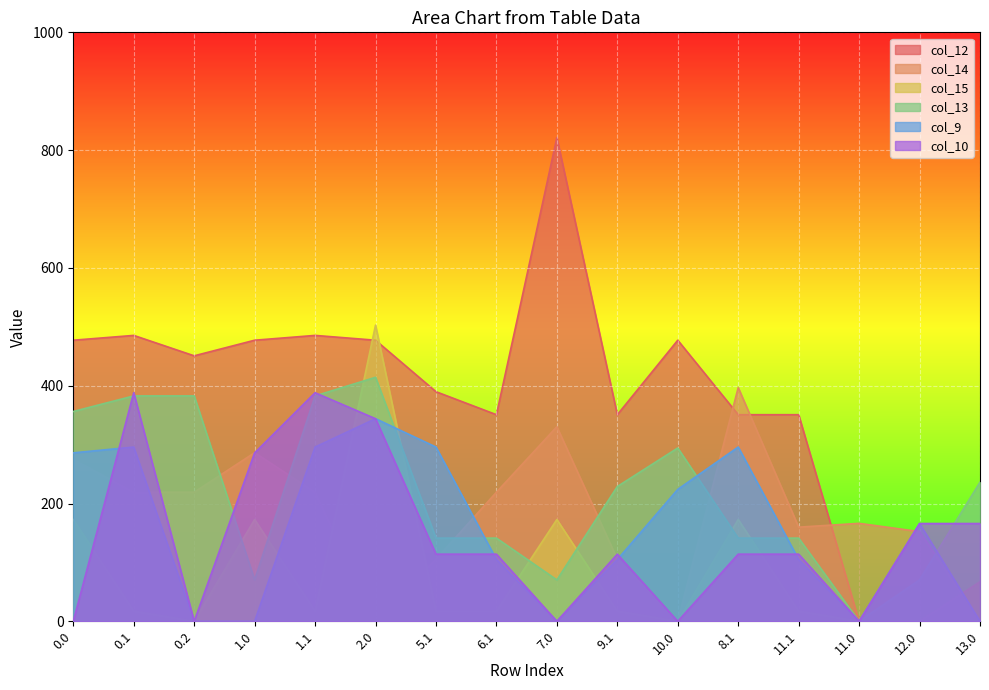

At which category is the sum across all series the highest?

2.0